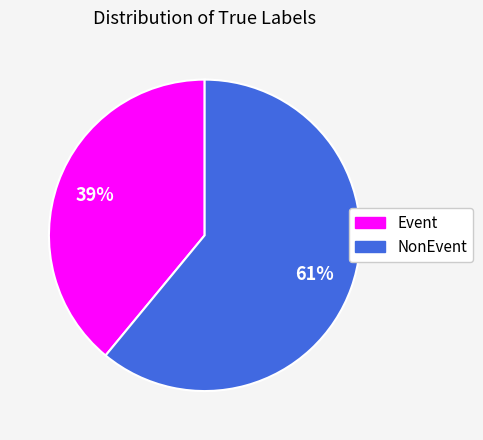

To the nearest percent, what is the difference between the Event and NonEvent slice percentages?

22%